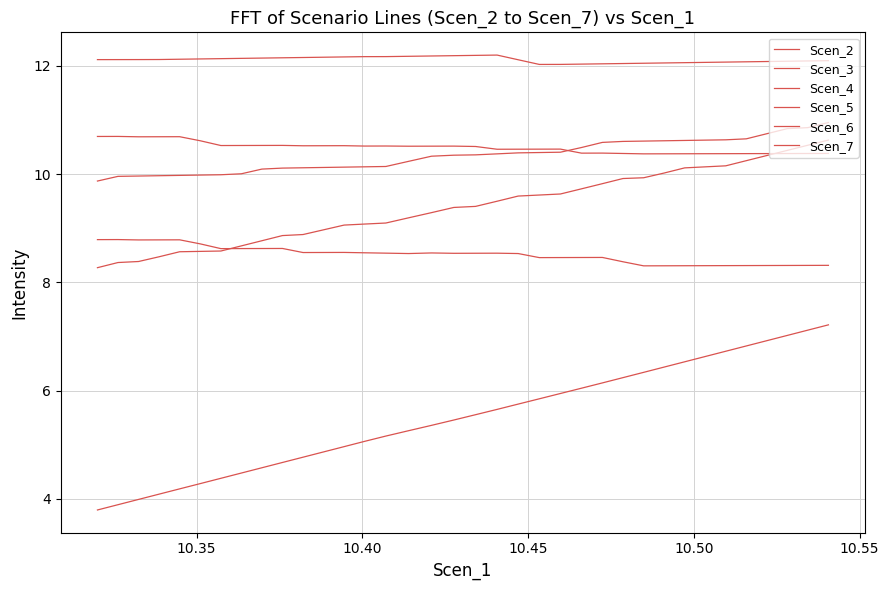

What is the average value of the Scen_7 series?

8.5